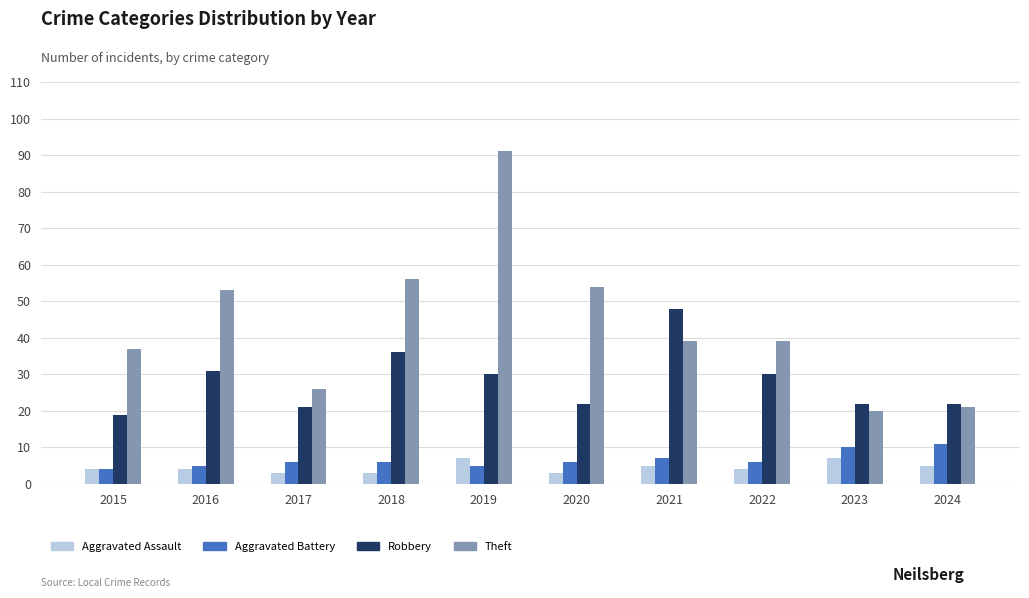

What is the lowest value of the Aggravated Assault series?

3